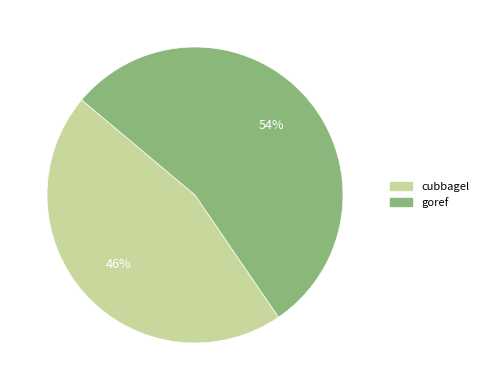

Rank the categories by value from highest to lowest.

goref, cubbagel